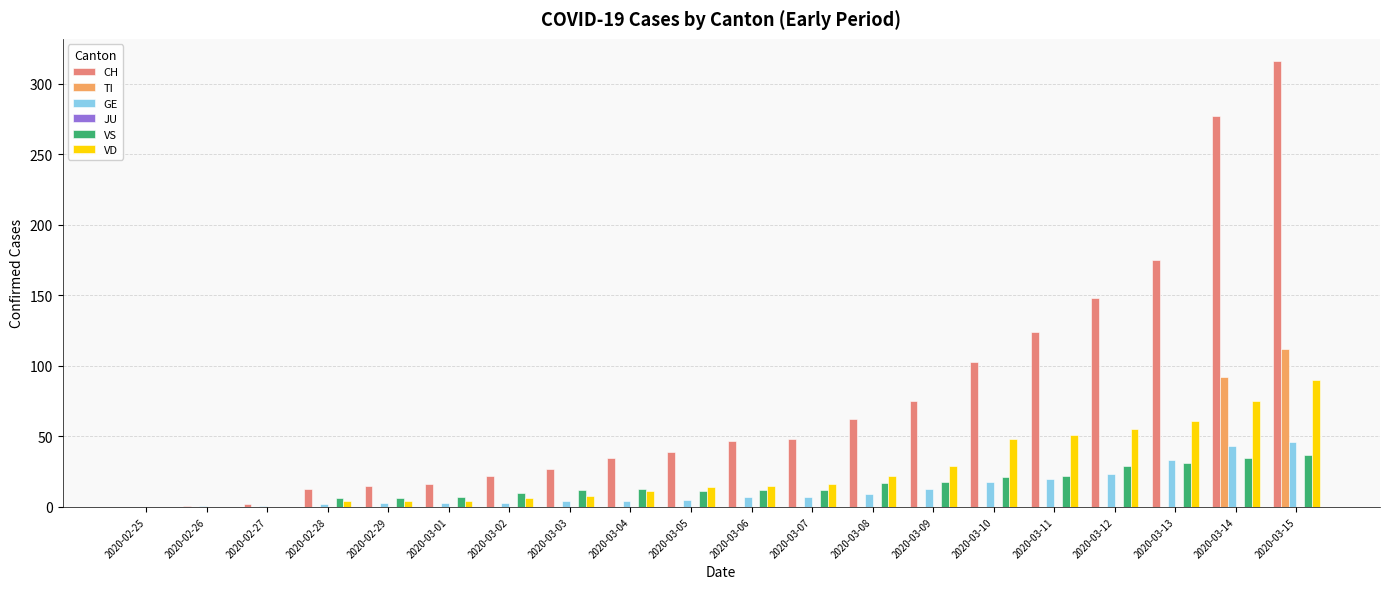

The value of VS at 2020-03-10 is 34. True or false?

False